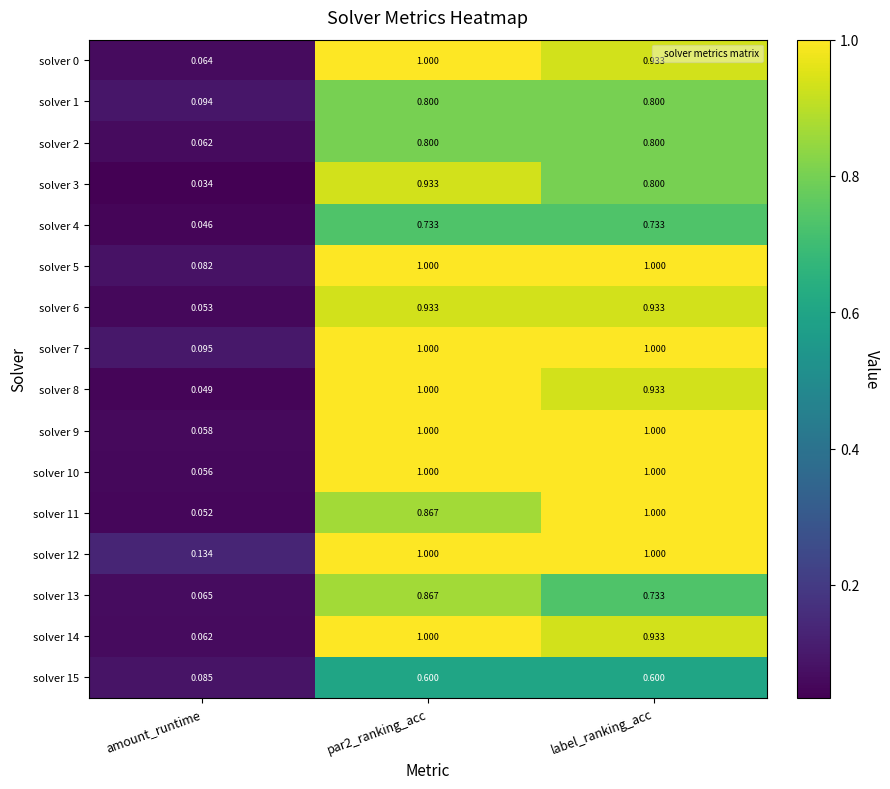

Is the value of solver 12 at amount_runtime greater than the value of solver 1 at amount_runtime?

Yes